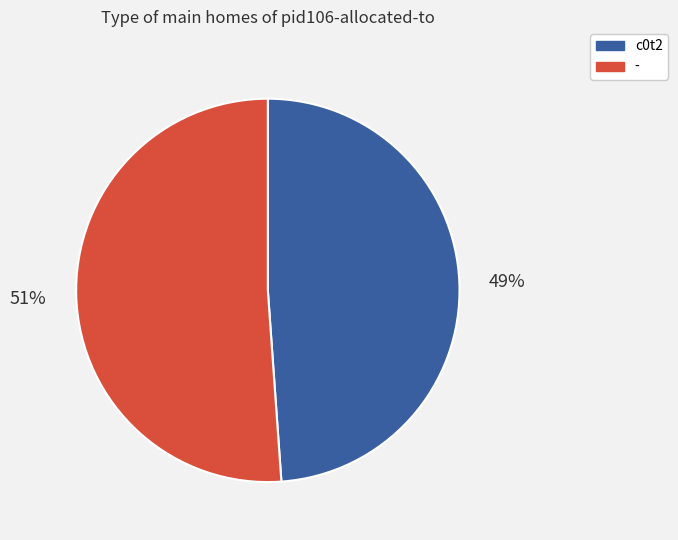

To the nearest percent, what is the average slice percentage?

50%